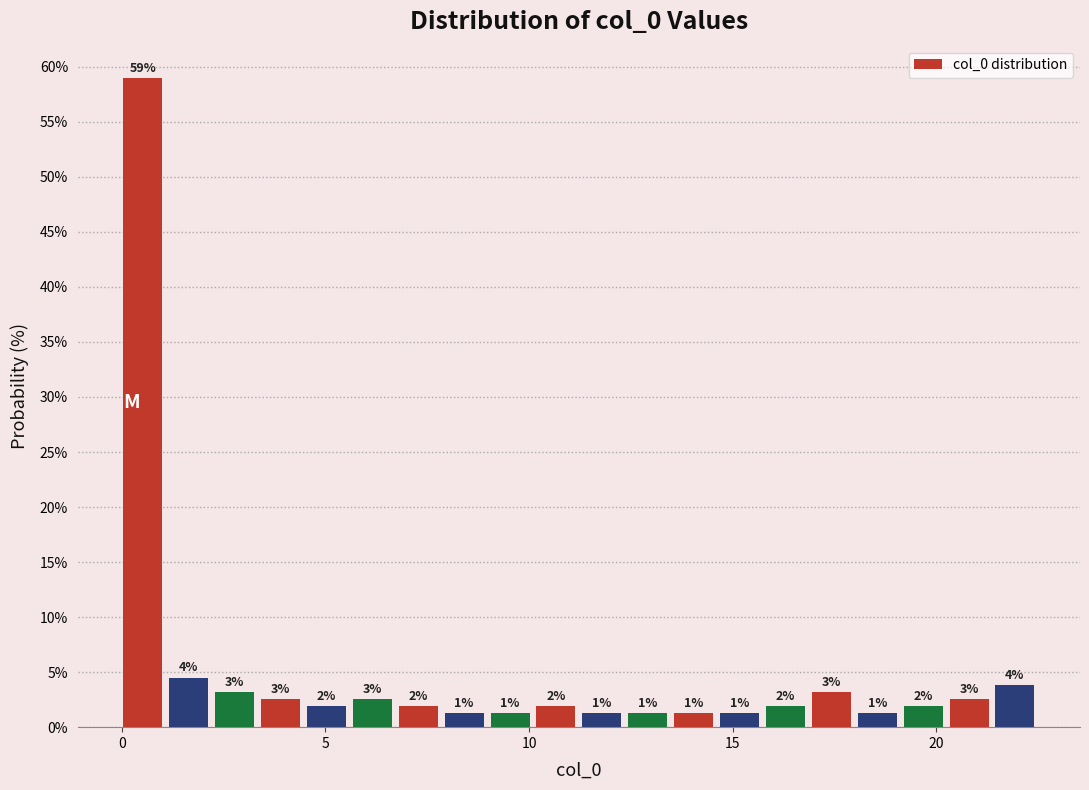

Around what value on the x-axis is the tallest bar? Give the approximate position of its centre, as read against the axis.

0.5